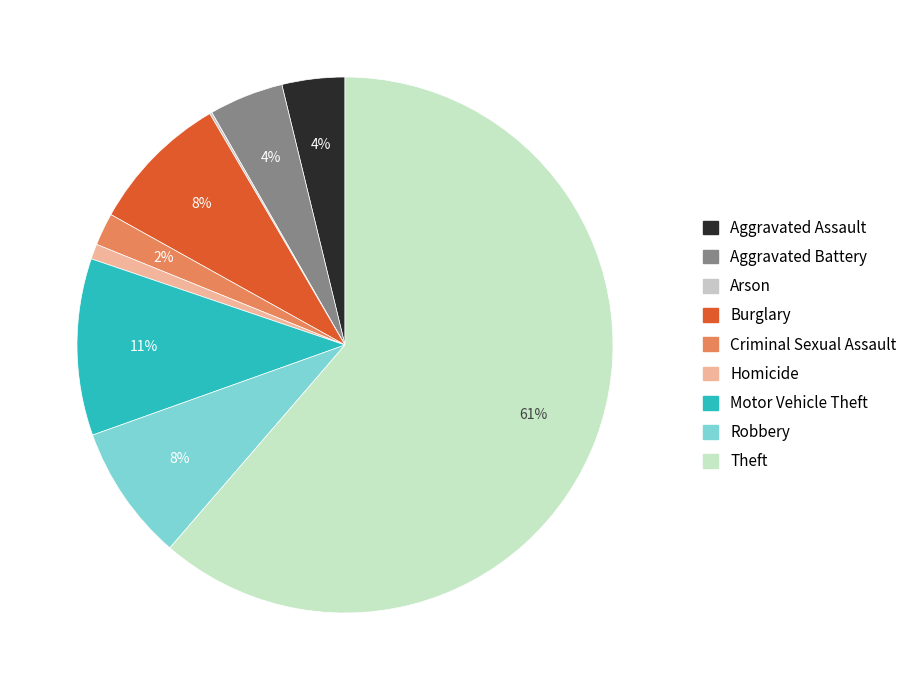

Is Aggravated Battery the majority of the pie?

No